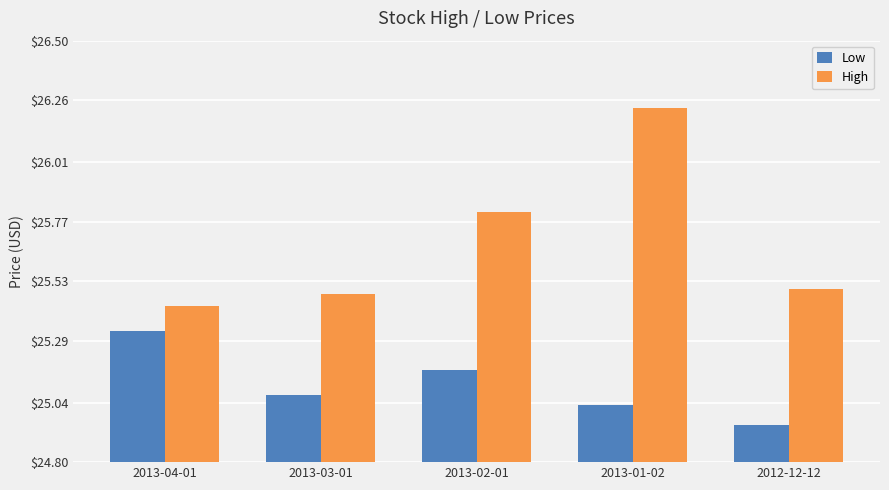

How many data points does each series have?

5